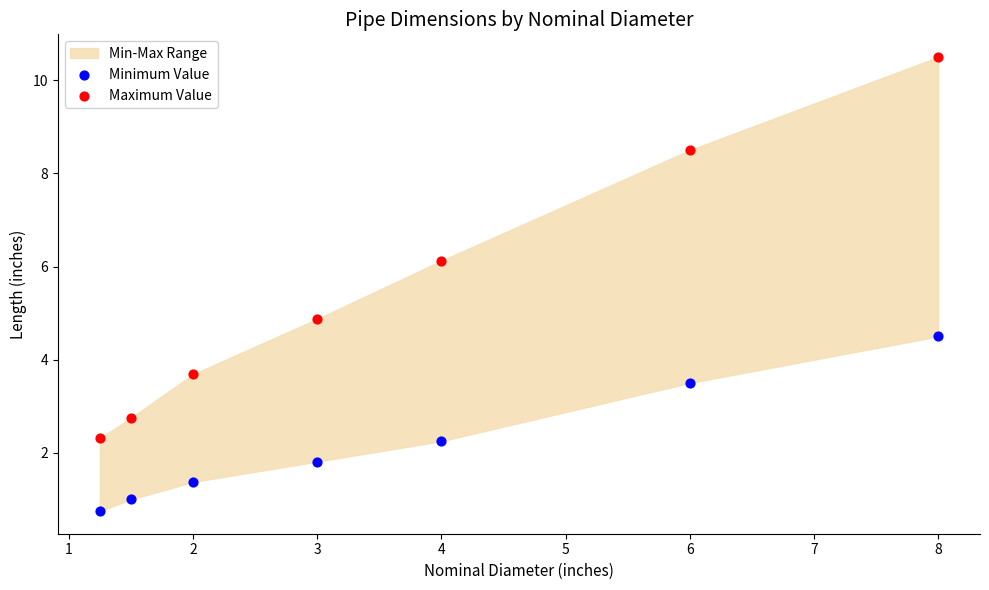

Which series has the largest Y range (max minus min)?

Maximum Value